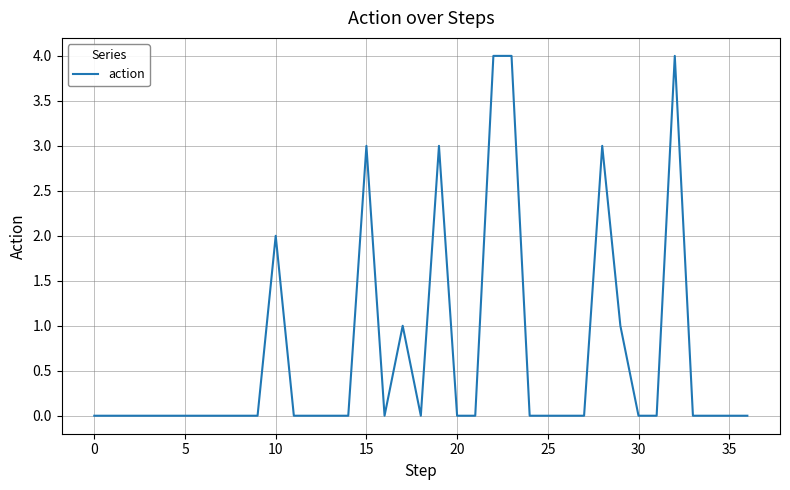

Does the chart have visible grid lines?

Yes